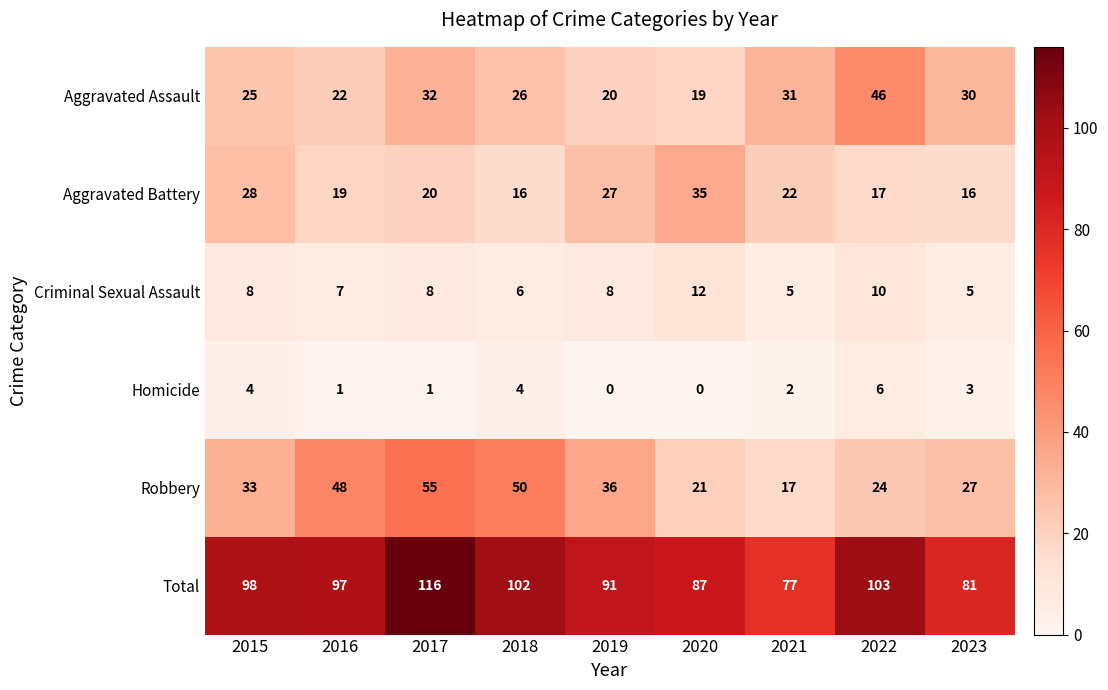

What is the difference between the maximum and minimum values in the Criminal Sexual Assault series?

7